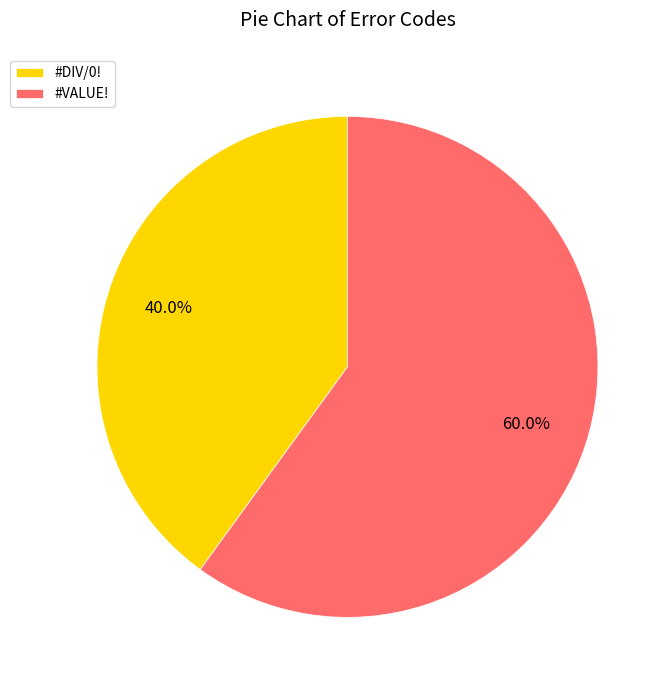

Is there a majority slice in this chart?

Yes